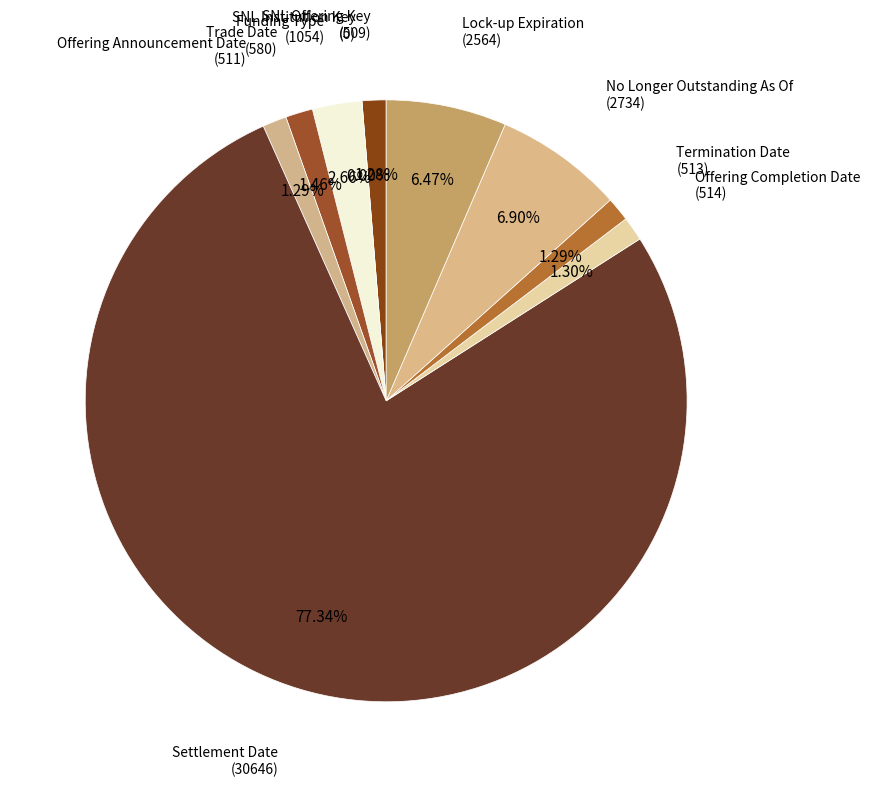

Which category has the biggest portion of the pie?

Settlement Date